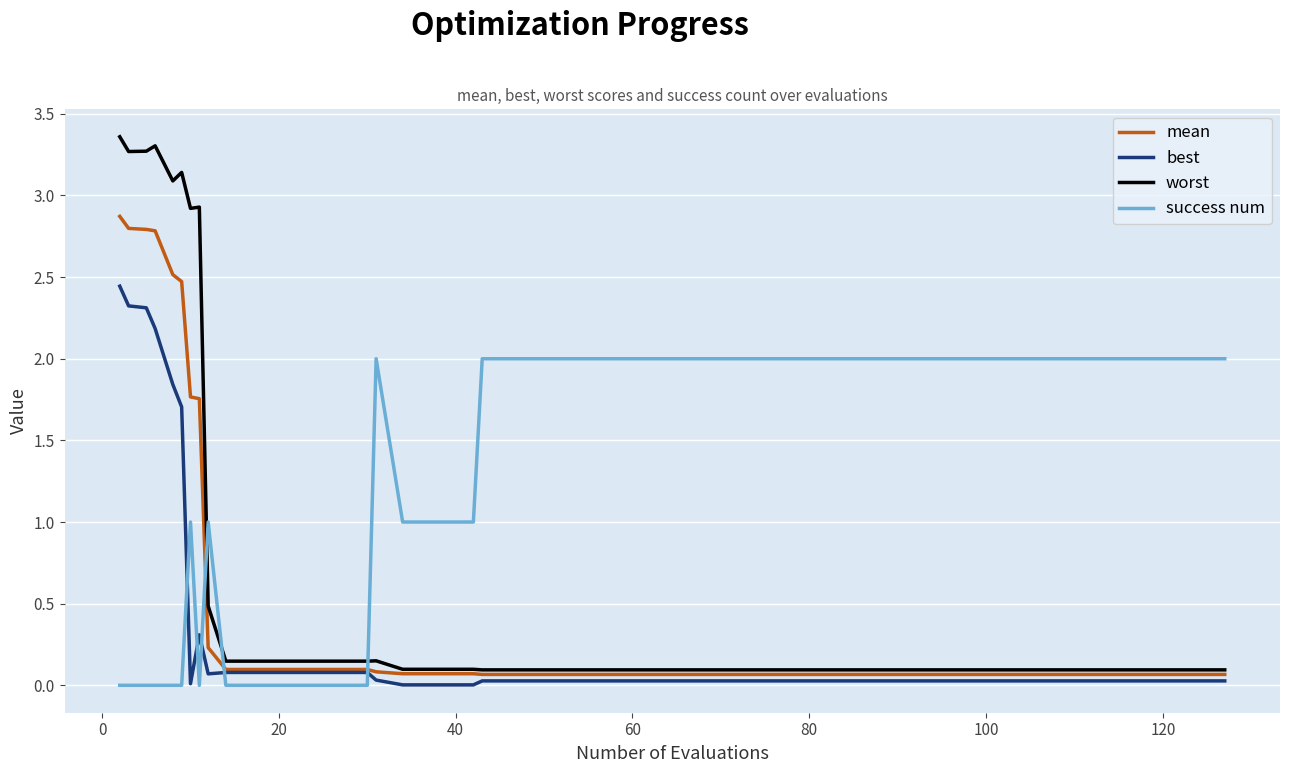

After their last crossing, which series has the higher values: worst or success num?

success num